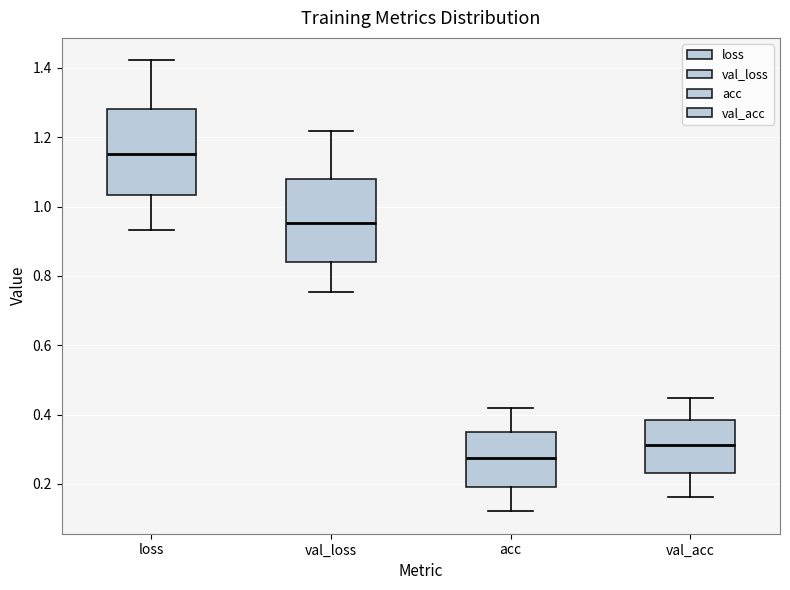

Where does the median line of the box for val_acc sit on the y-axis? The values are not printed on the chart, so give them approximately, as read against the axis.

0.32